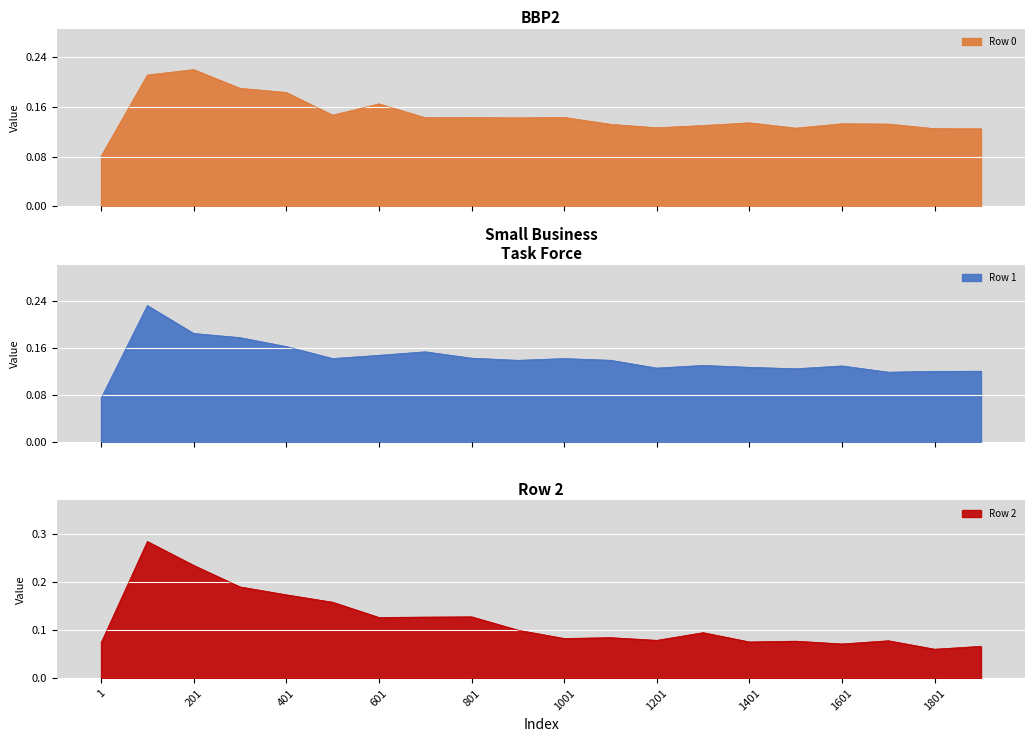

True or false: Row 2 and Row 1 intersect in this chart.

True